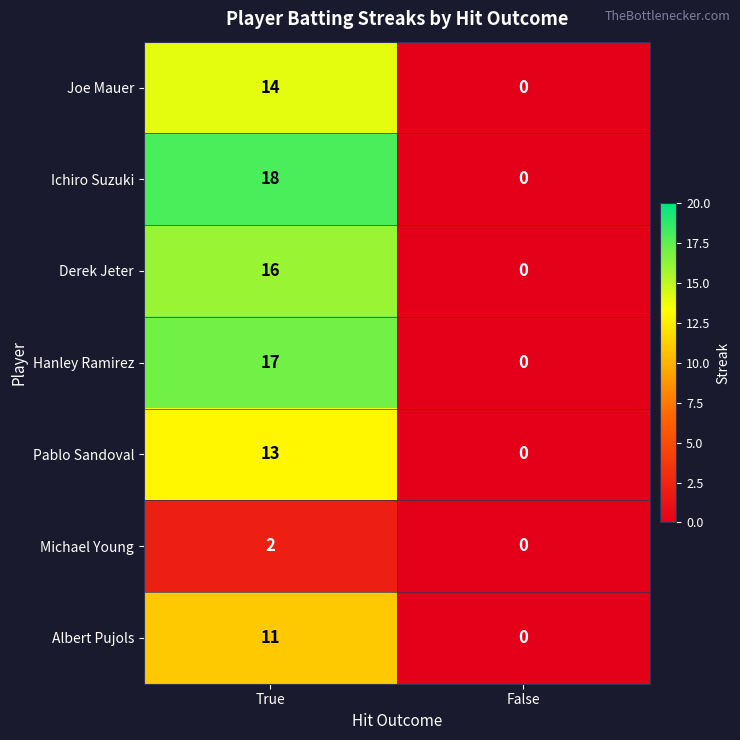

Reading right to left, list all the values displayed in this chart.

Joe Mauer: 0	14
Ichiro Suzuki: 0	18
Derek Jeter: 0	16
Hanley Ramirez: 0	17
Pablo Sandoval: 0	13
Michael Young: 0	2
Albert Pujols: 0	11